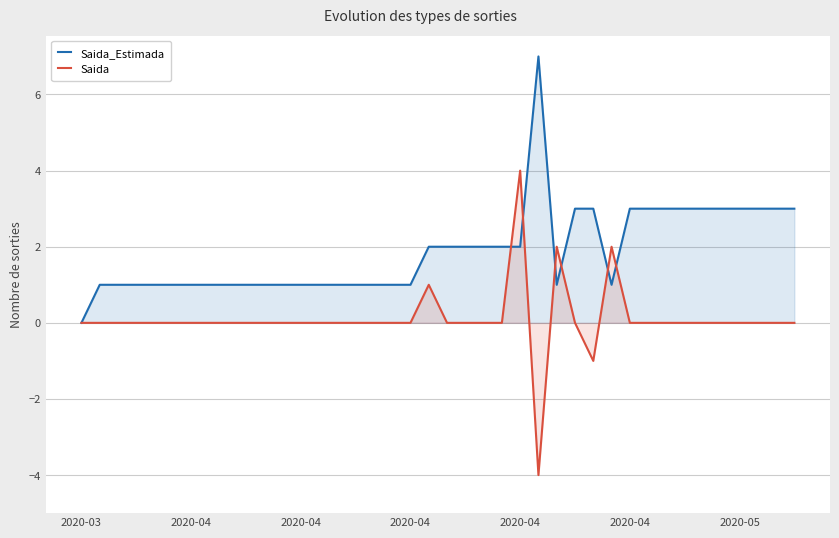

What are all the series names shown in the legend?

Saida_Estimada, Saida